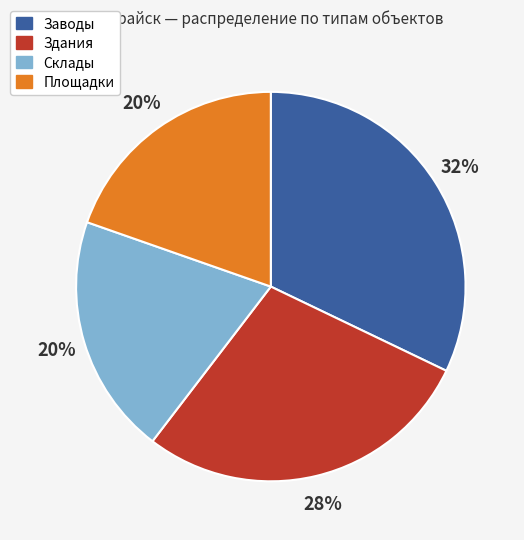

To the nearest percent, what portion does Заводы represent?

32%